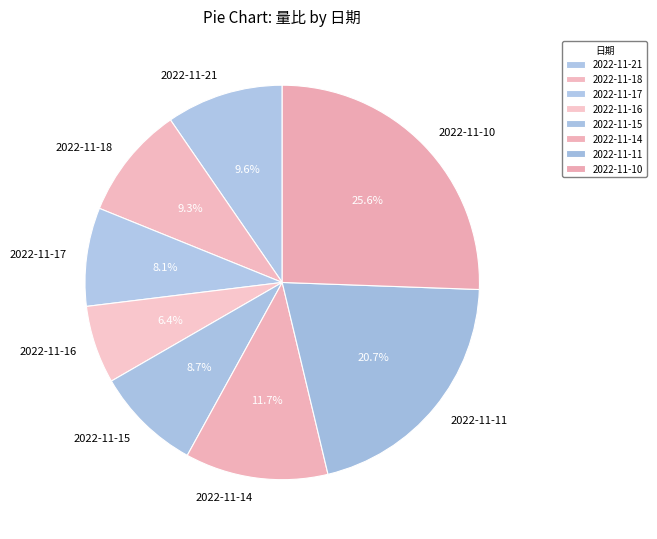

How many slices are in this pie chart?

8